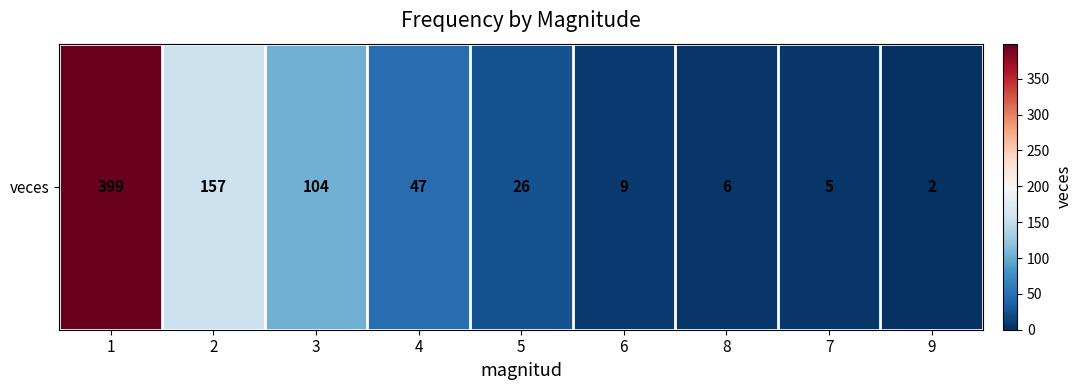

How many data points are less than 26?

4